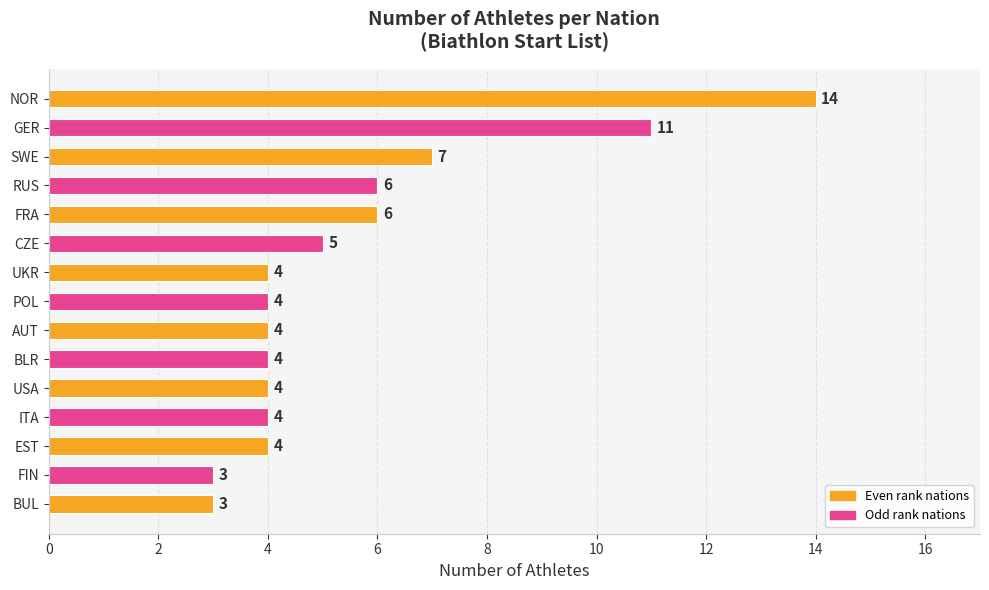

The chart shows a value of 2 at RUS. True or false?

False